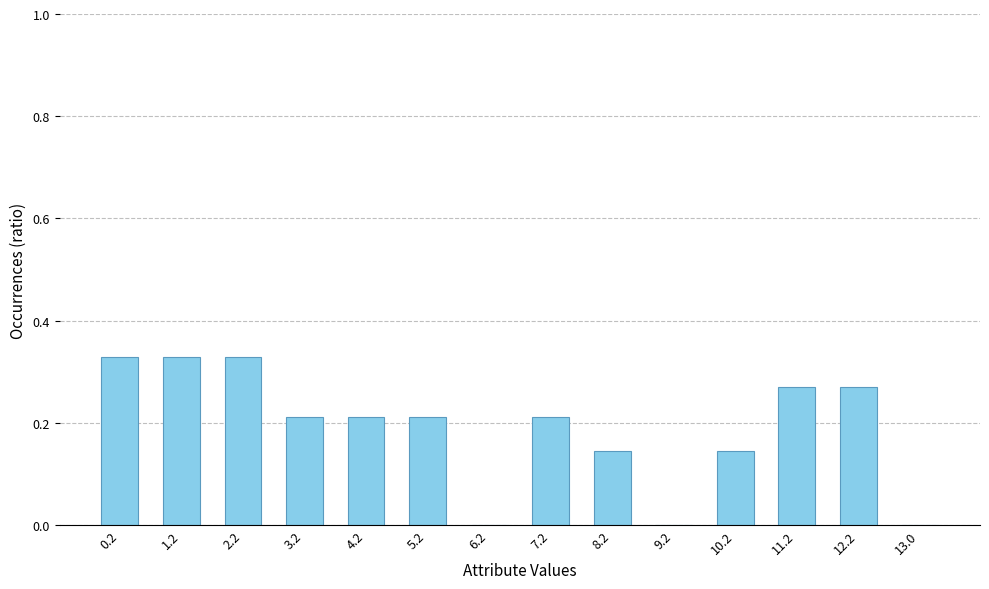

What is the change in value from 4.2 to 6.2?

-0.2